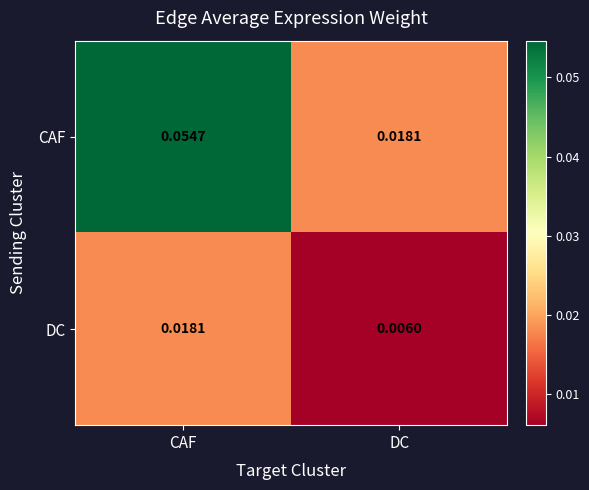

Which series changed the most between CAF and DC?

CAF